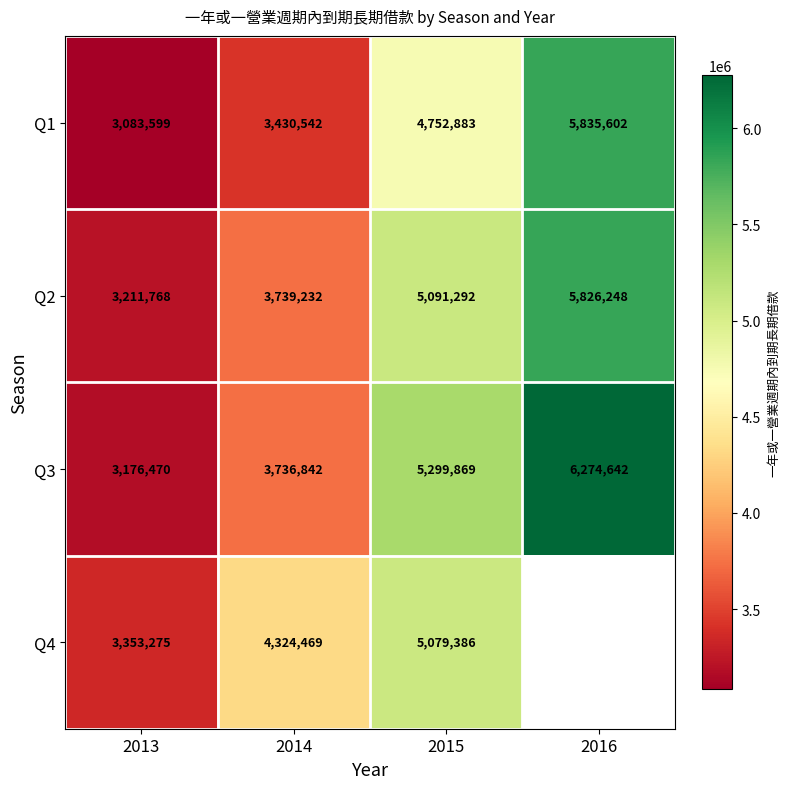

What is the sum of all Q1 values?

17102626